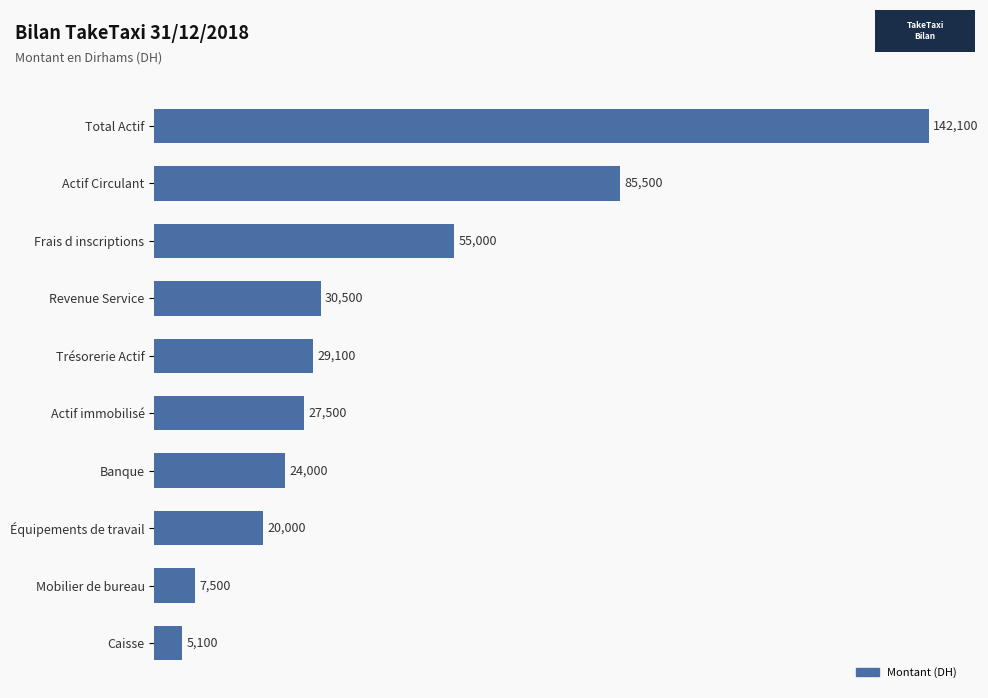

List the labels in order of value, smallest first.

Caisse, Mobilier de bureau, Équipements de travail, Banque, Actif immobilisé, Trésorerie Actif, Revenue Service, Frais d inscriptions, Actif Circulant, Total Actif